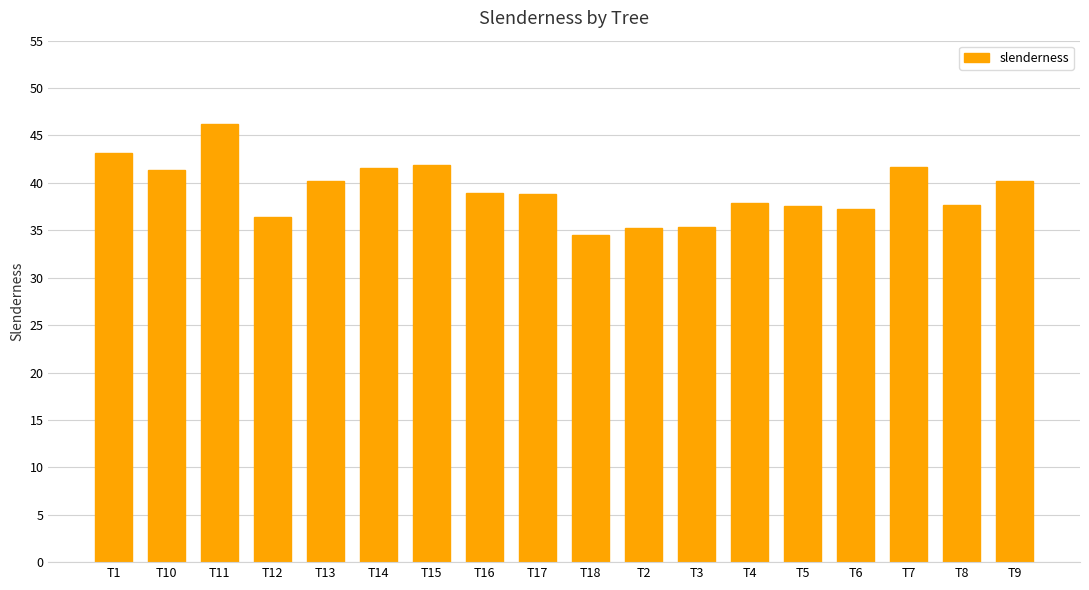

How many data points are less than 38?

8